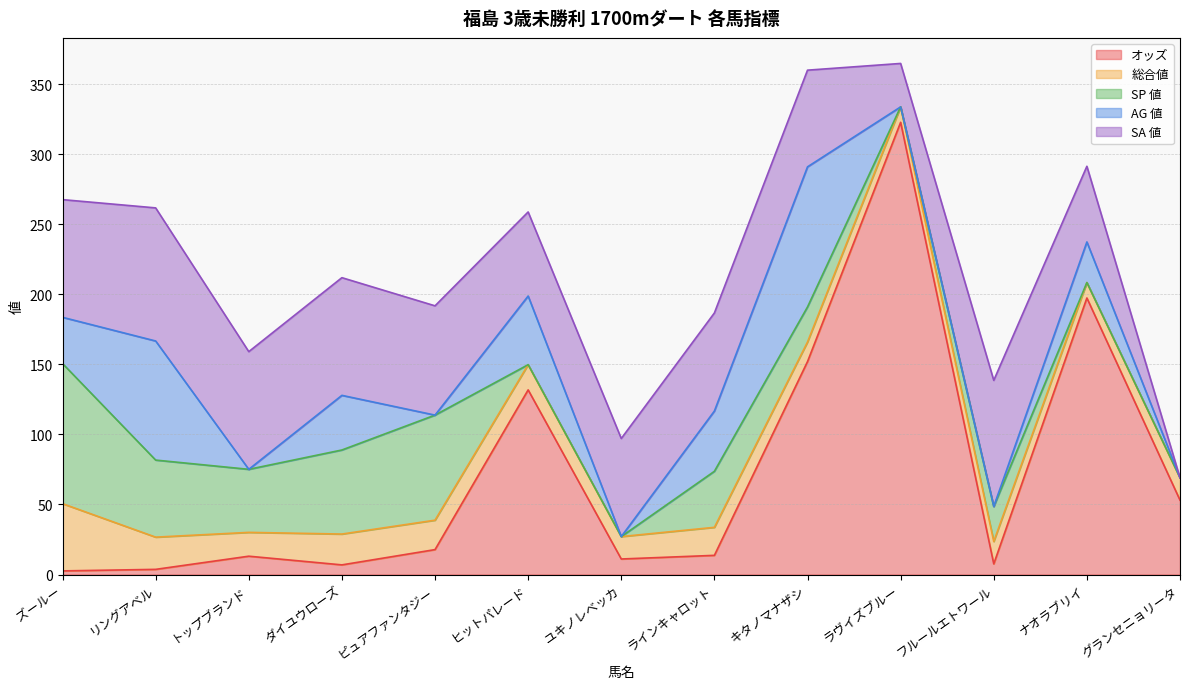

Is it true that AG 値 equals 0.0 at ラヴイズブルー?

True